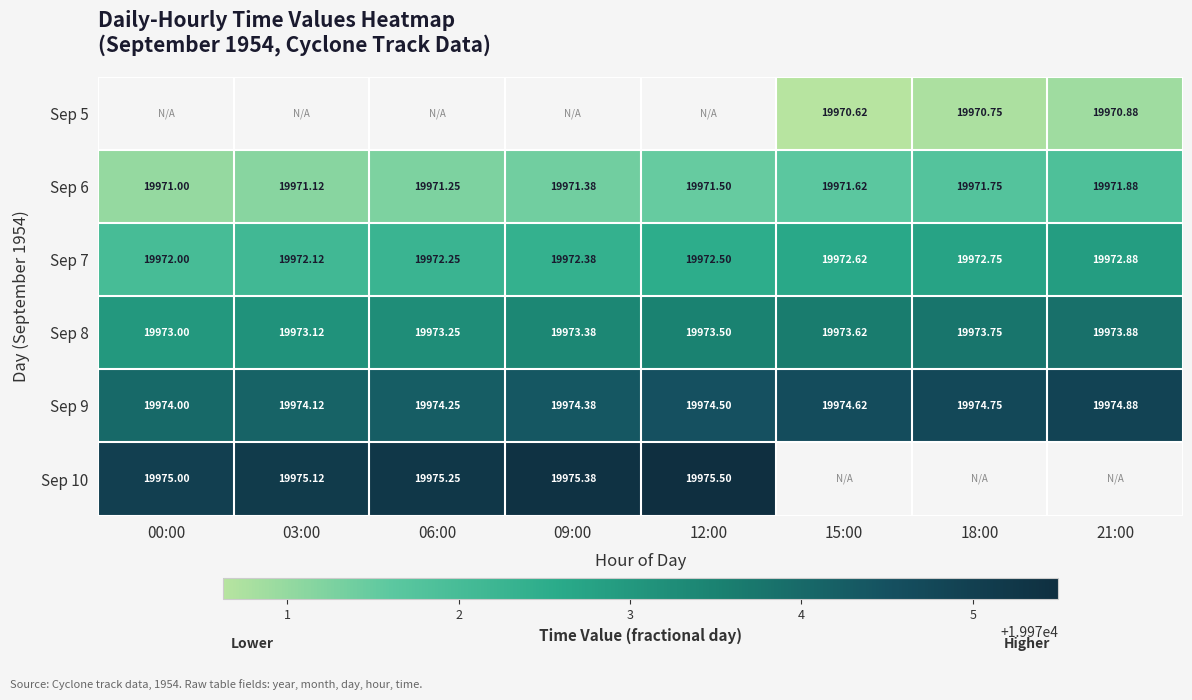

List the labels in order of Sep 9 value, largest first.

21:00, 18:00, 15:00, 12:00, 09:00, 06:00, 03:00, 00:00